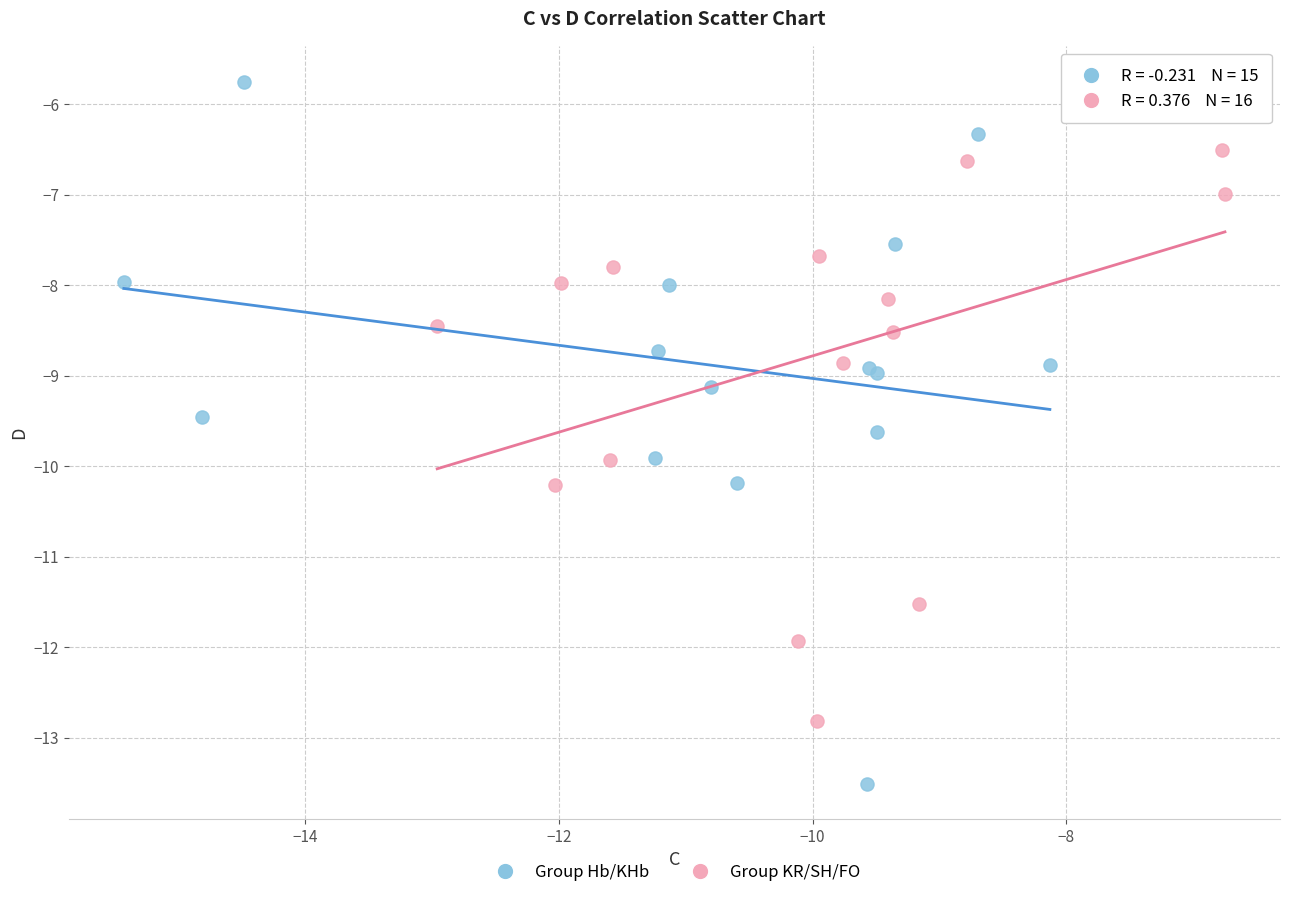

Which series has the widest spread of Y values?

Group Hb/KHb